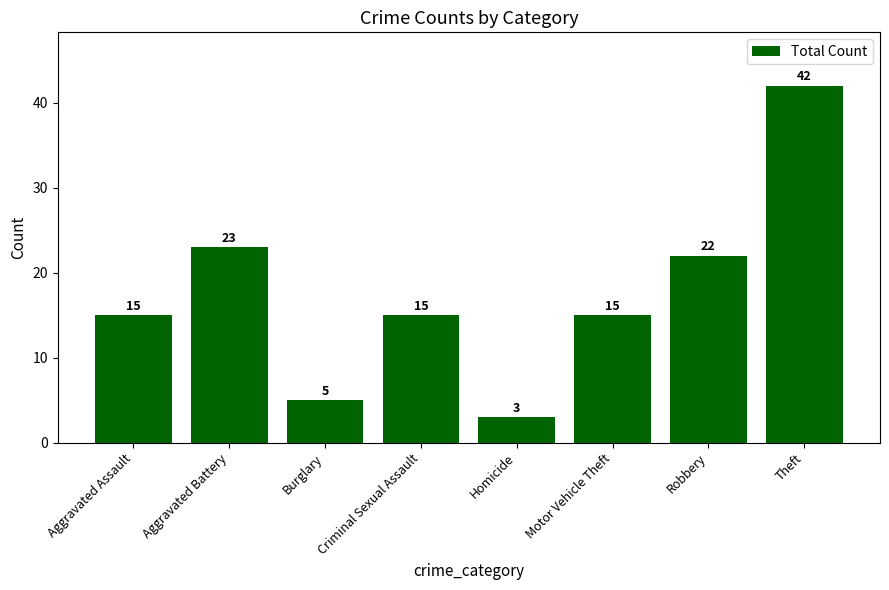

At which label is the value closest to 22?

Robbery